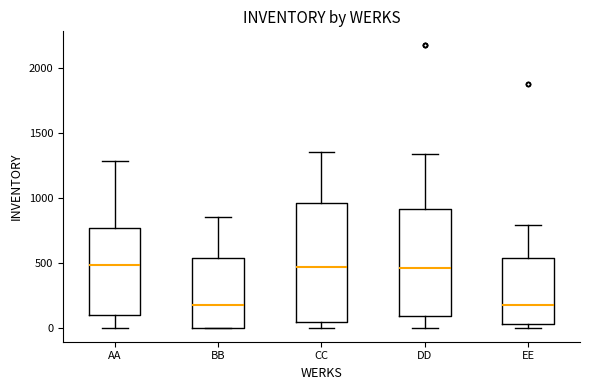

Reading left to right, transcribe this box plot: for each box, give where its median line is, the range the box spans, and where its two whiskers end, as read against the y-axis. The values are not printed on the chart, so give them approximately, as read against the axis.

AA: median 500, box 100 to 750, whiskers 0 to 1300
BB: median 150, box 0 to 550, whiskers 0 to 850
CC: median 450, box 50 to 950, whiskers 0 to 1350
DD: median 450, box 100 to 900, whiskers 0 to 1350
EE: median 150, box 50 to 550, whiskers 0 to 800